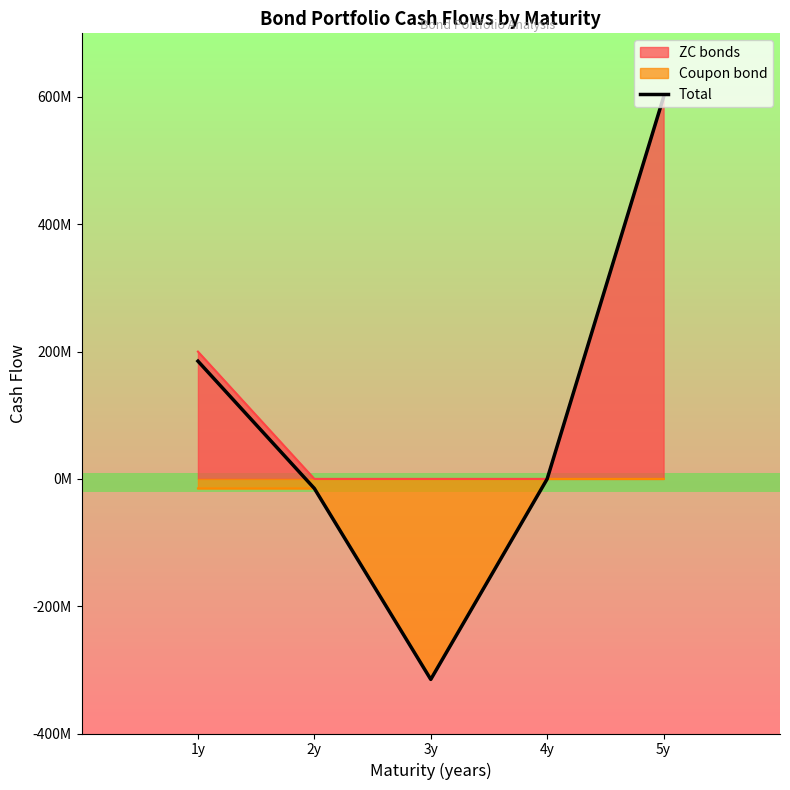

What is the sum of all values?

455000000